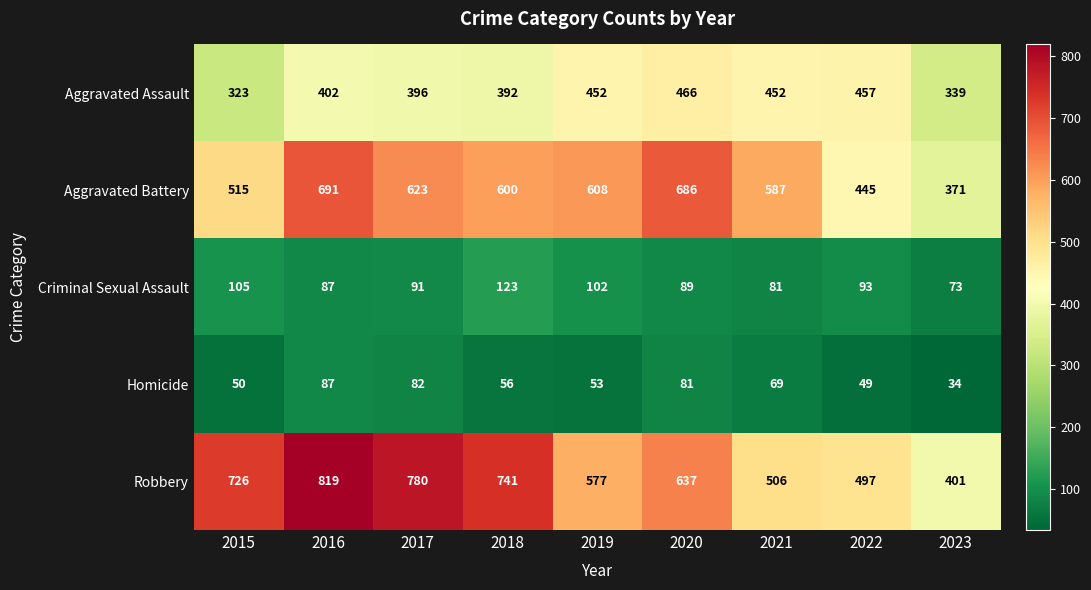

Which series changed the most between 2020 and 2021?

Robbery